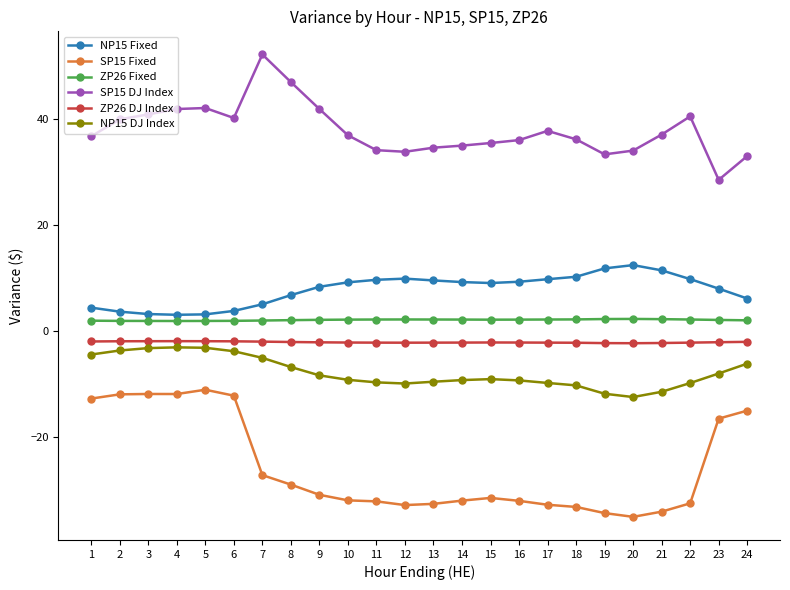

True or false: SP15 Fixed has more than 0 points higher than both neighbors.

True